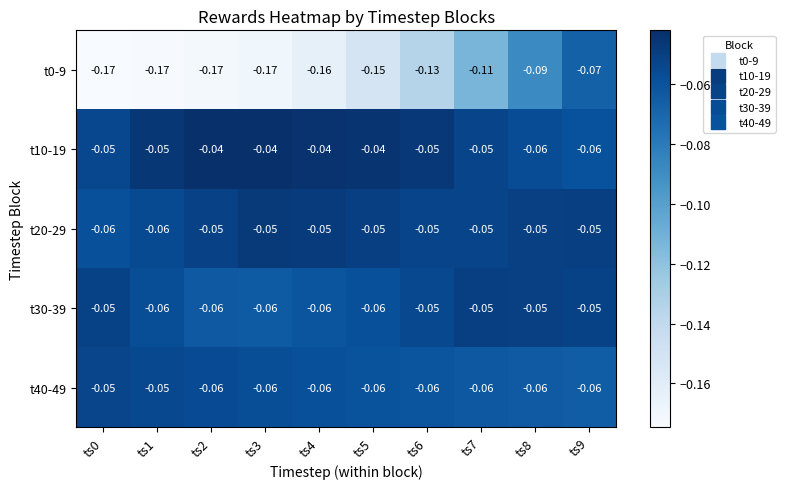

Is the value of t40-49 at ts3 greater than the value of t20-29 at ts9?

No